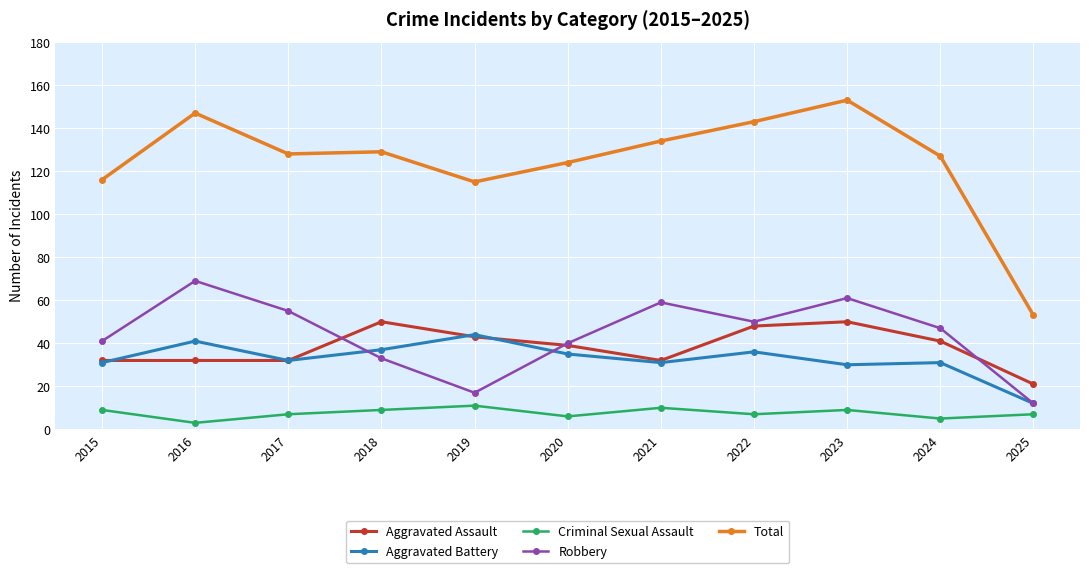

At how many categories does at least one series exceed 94?

10